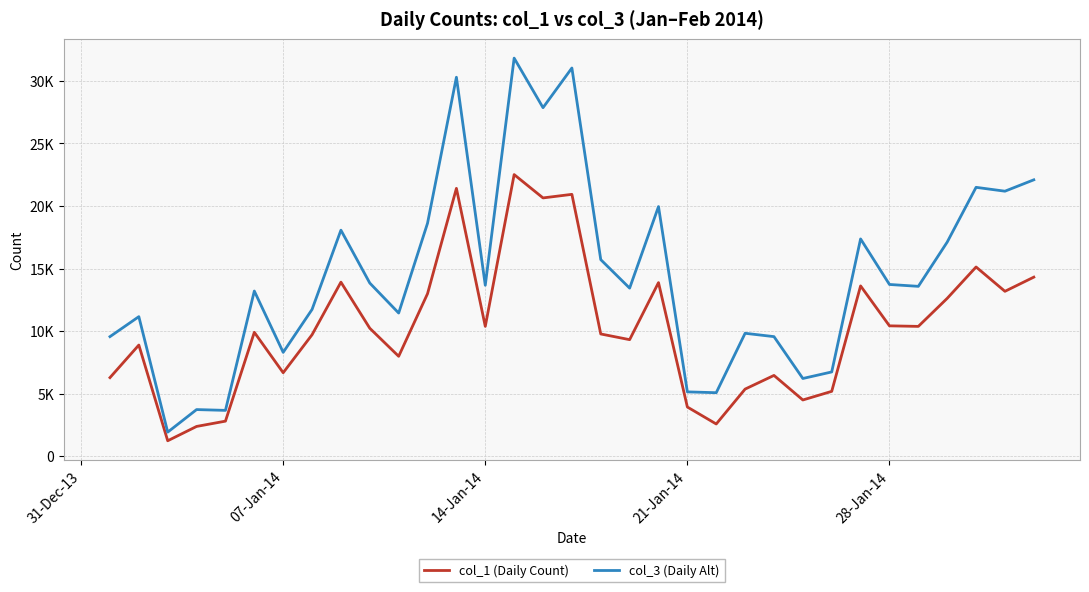

What is the sum of all col_1 (Daily Count) values?

339394